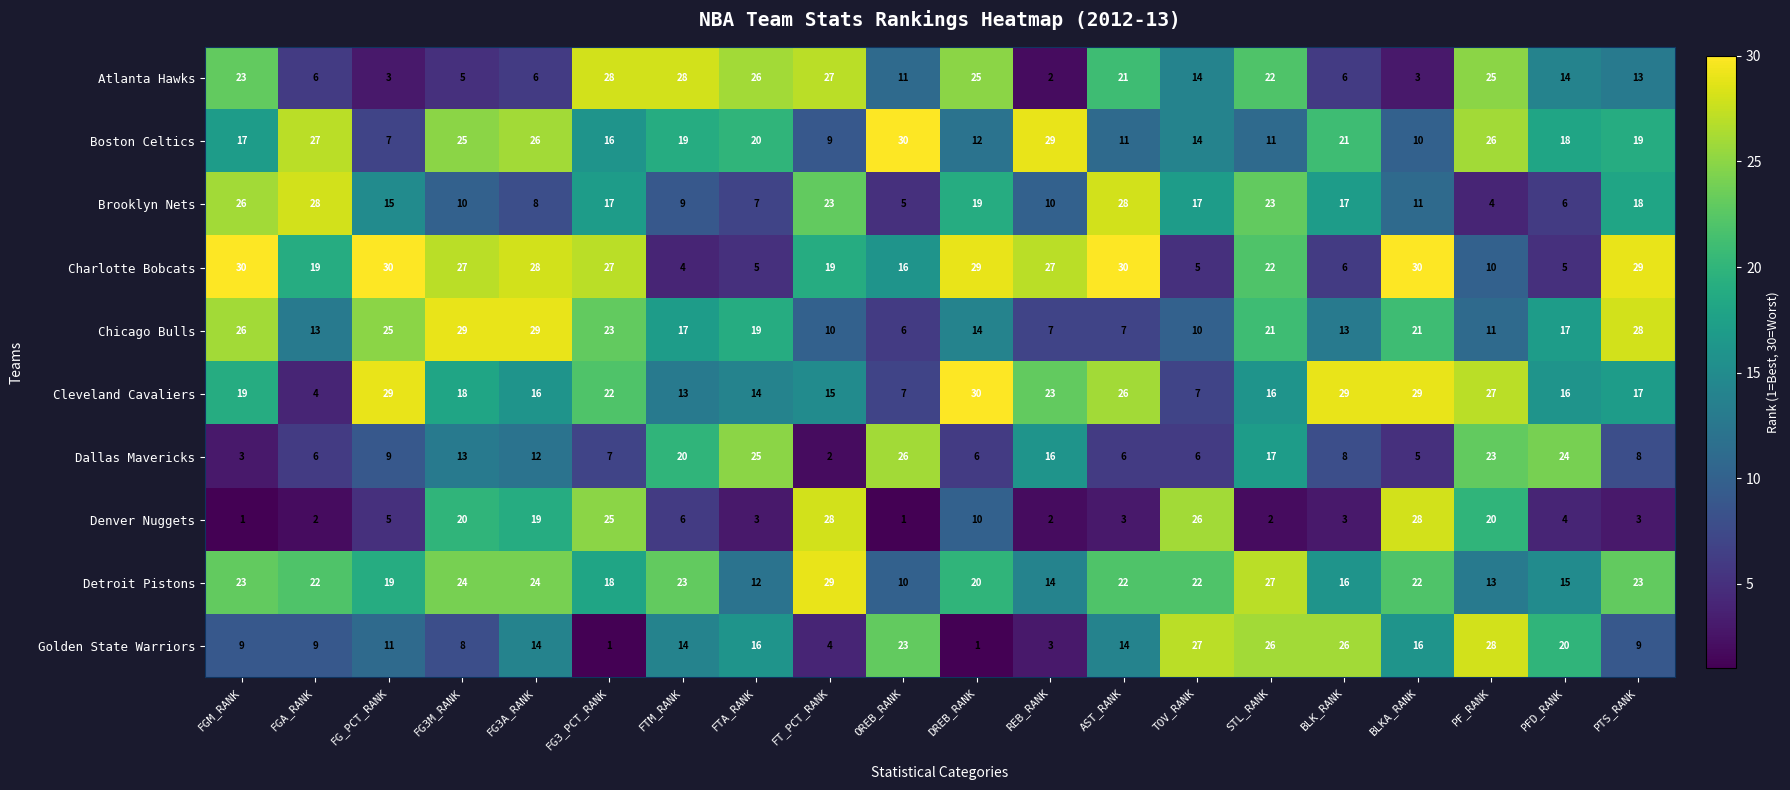

What is the highest value of the Charlotte Bobcats series?

30